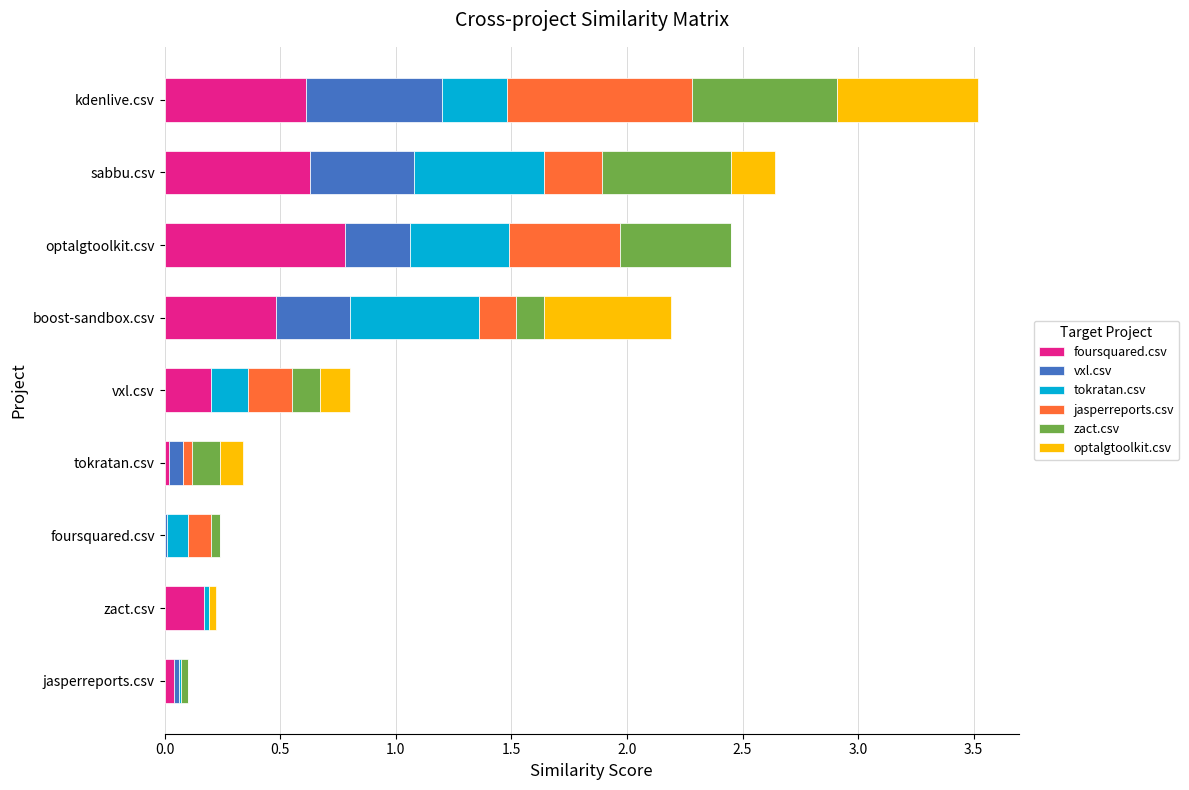

At which category is the sum across all series the highest?

kdenlive.csv